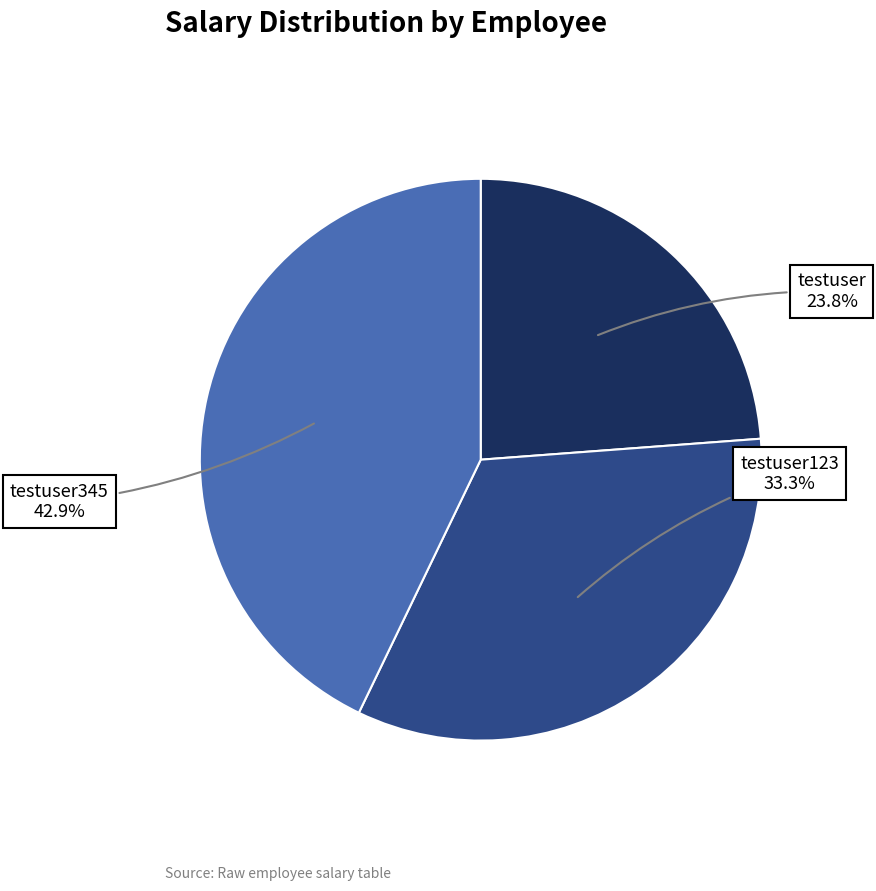

To the nearest percent, what is the difference between the largest and smallest slice percentages?

19%